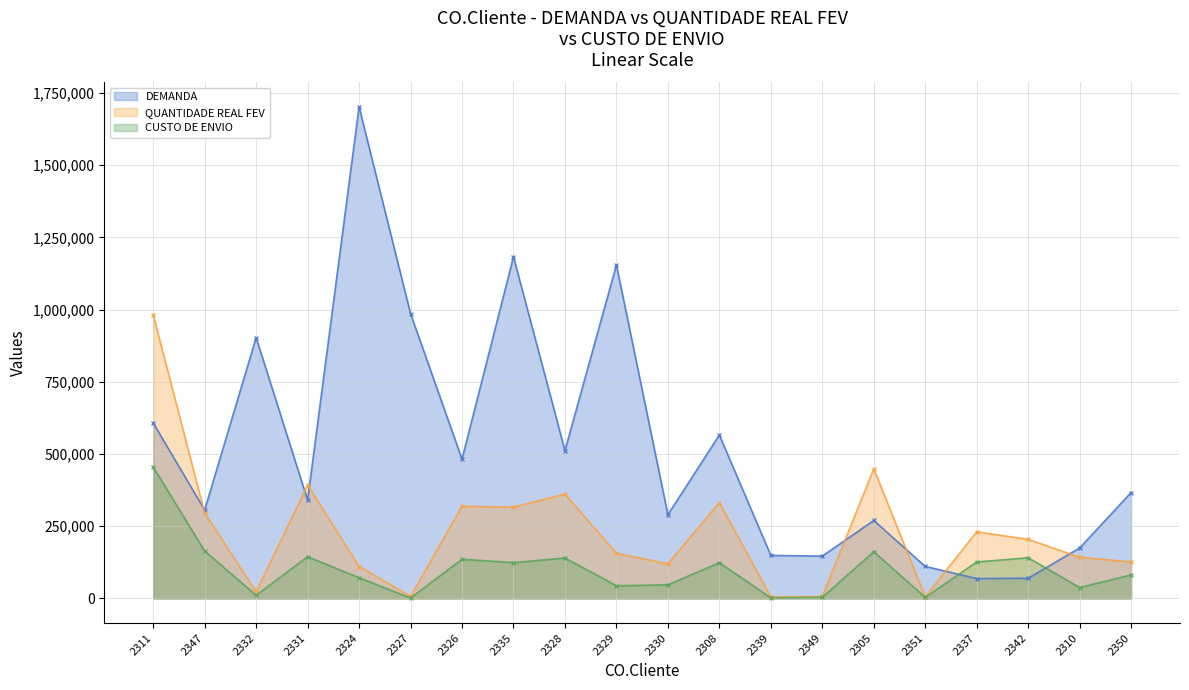

What is the value of the QUANTIDADE REAL FEV point at the 10th from the left?

156300.0